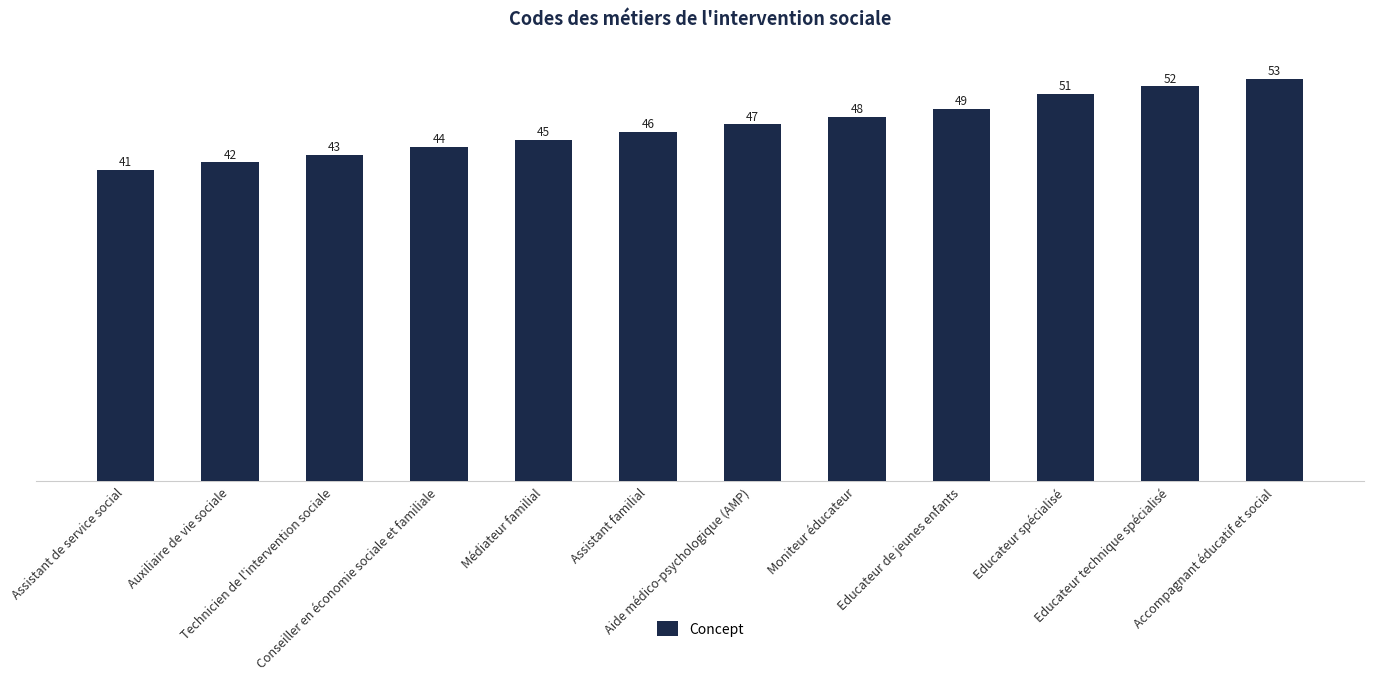

What is the change in value from Conseiller en économie sociale et familiale to Aide médico-psychologique (AMP)?

+3